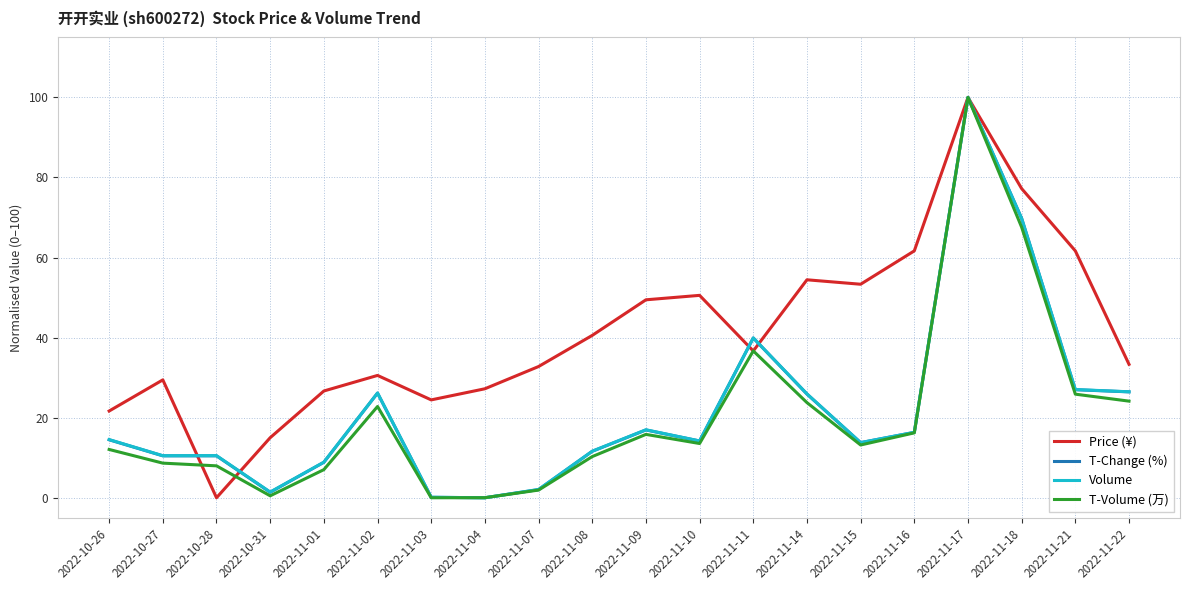

What is the difference between the highest and lowest values at 2022-11-16?

45.5